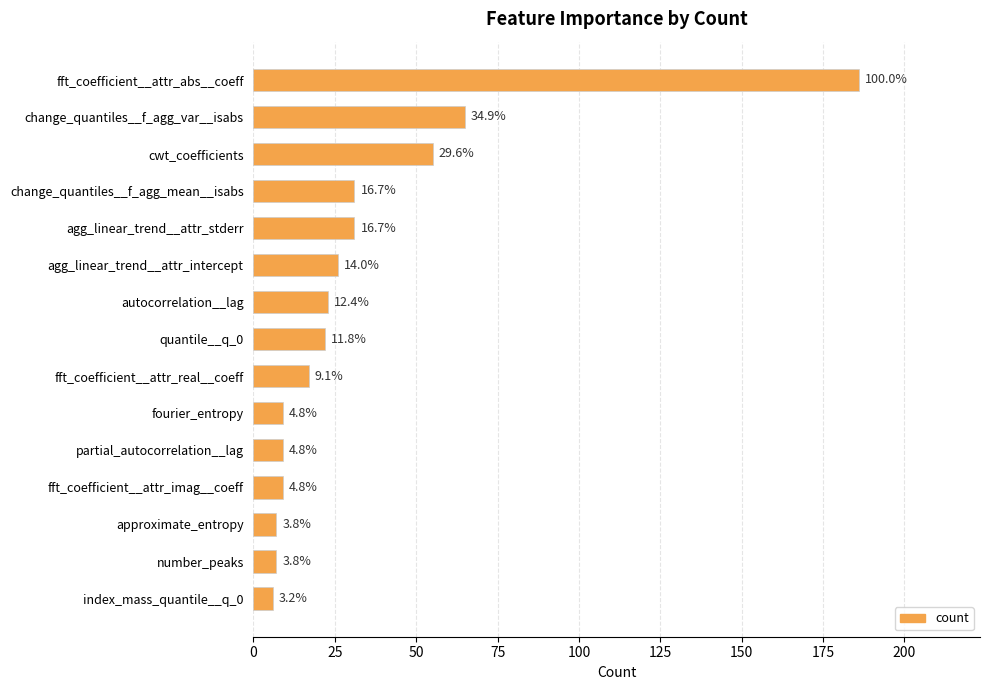

What is the sum of all values?

503